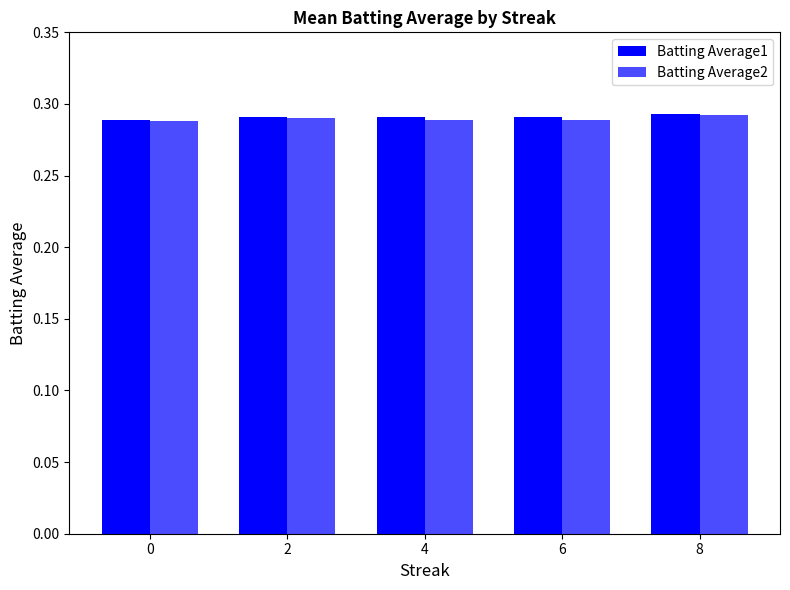

How many series are shown in this chart?

2